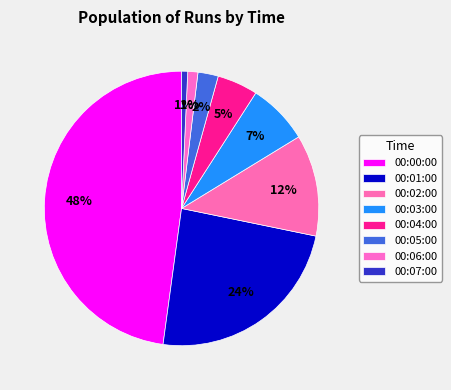

To the nearest percent, what is the difference between the largest and smallest slice percentages?

47%